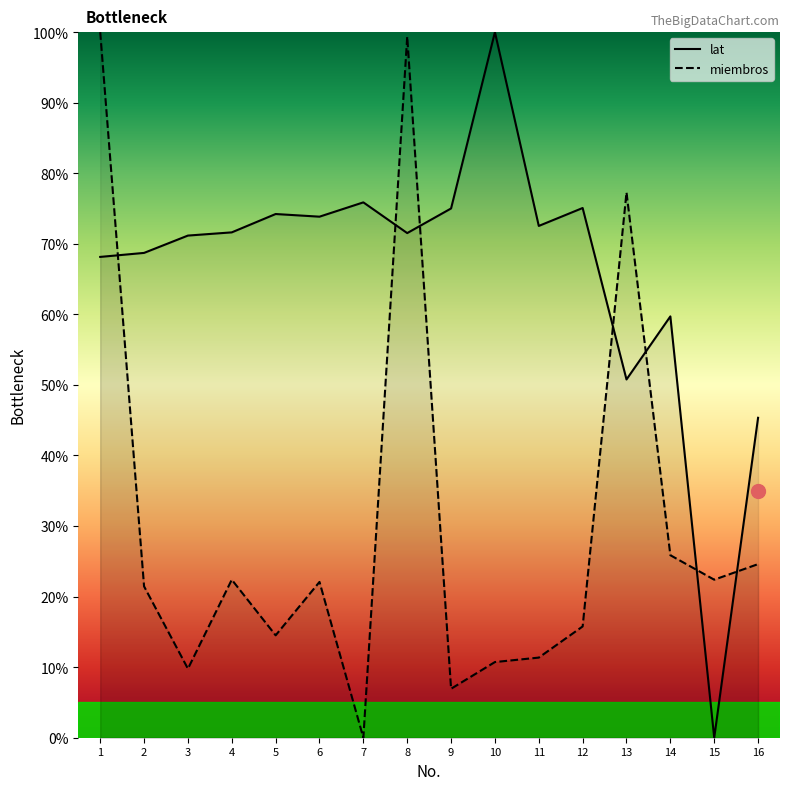

Which category has the highest value across all series?

10